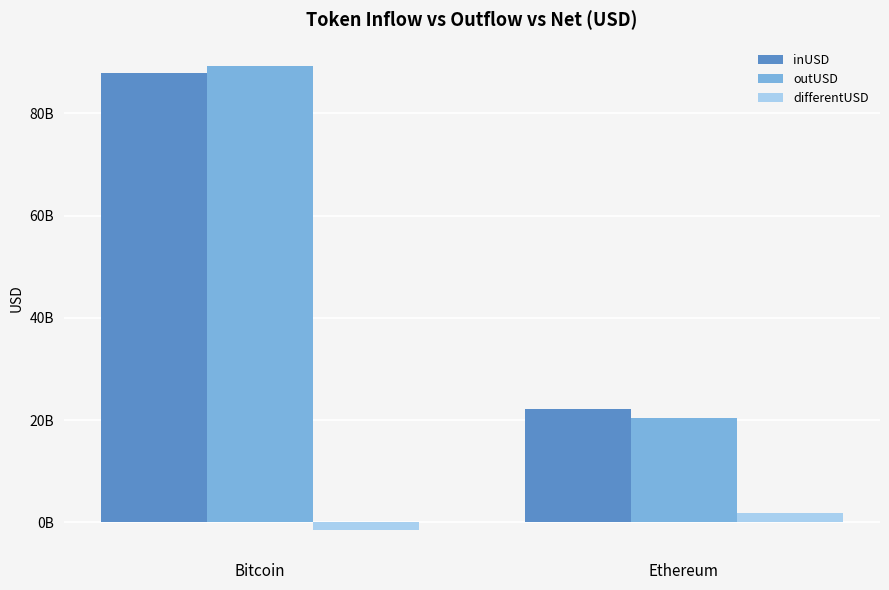

True or false: outUSD has a value of 18542654179.7 at Bitcoin.

False